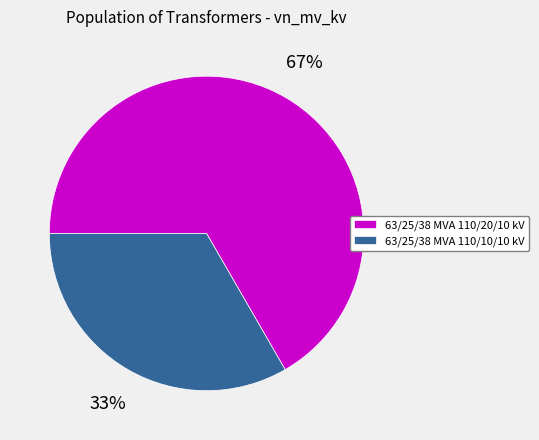

How many slices are in this pie chart?

2